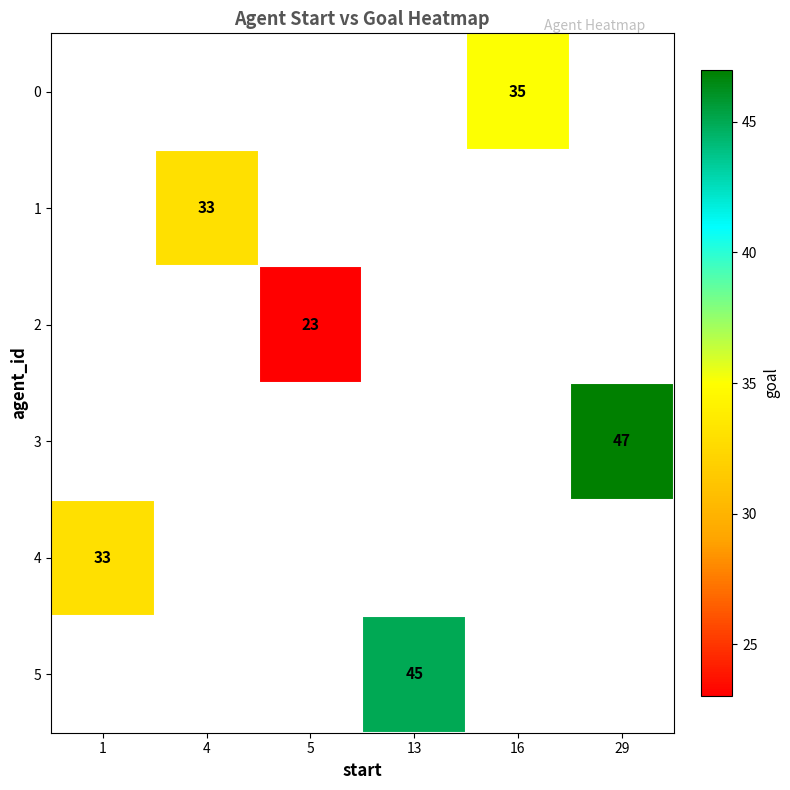

Is it true that 2 equals 13 at 5?

False